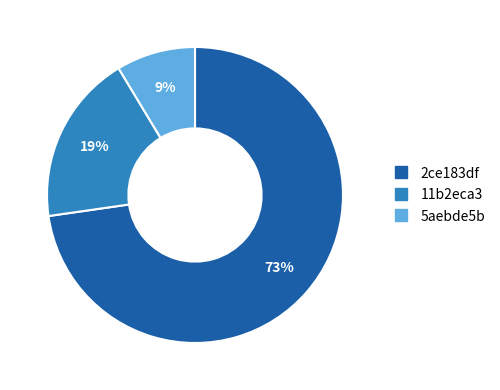

Between 2ce183df and 11b2eca3, which is larger?

2ce183df